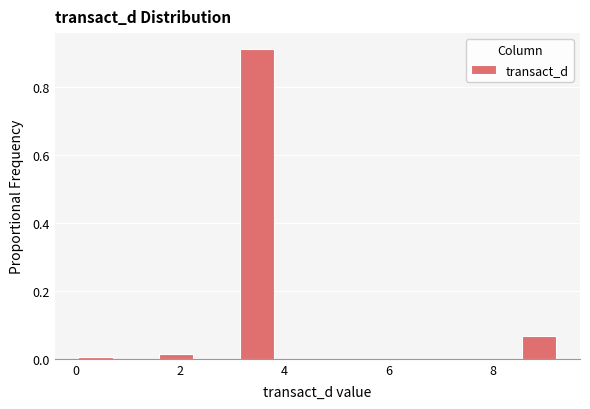

Read against the x-axis, roughly where is the centre of the tallest bar?

3.4